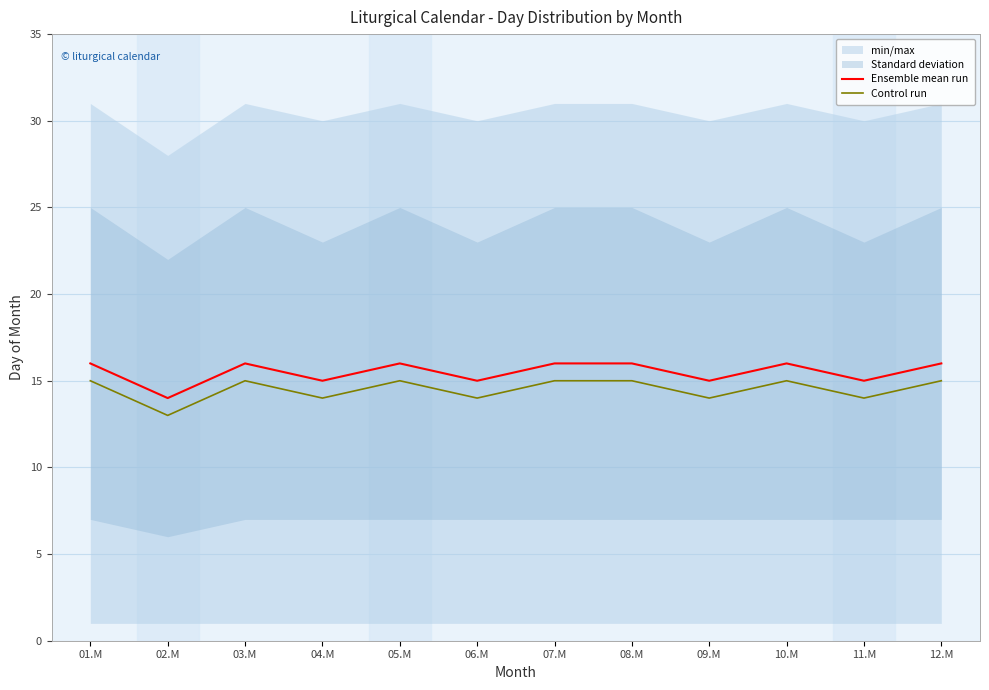

What is the label of the 1st point from the right?

12.M